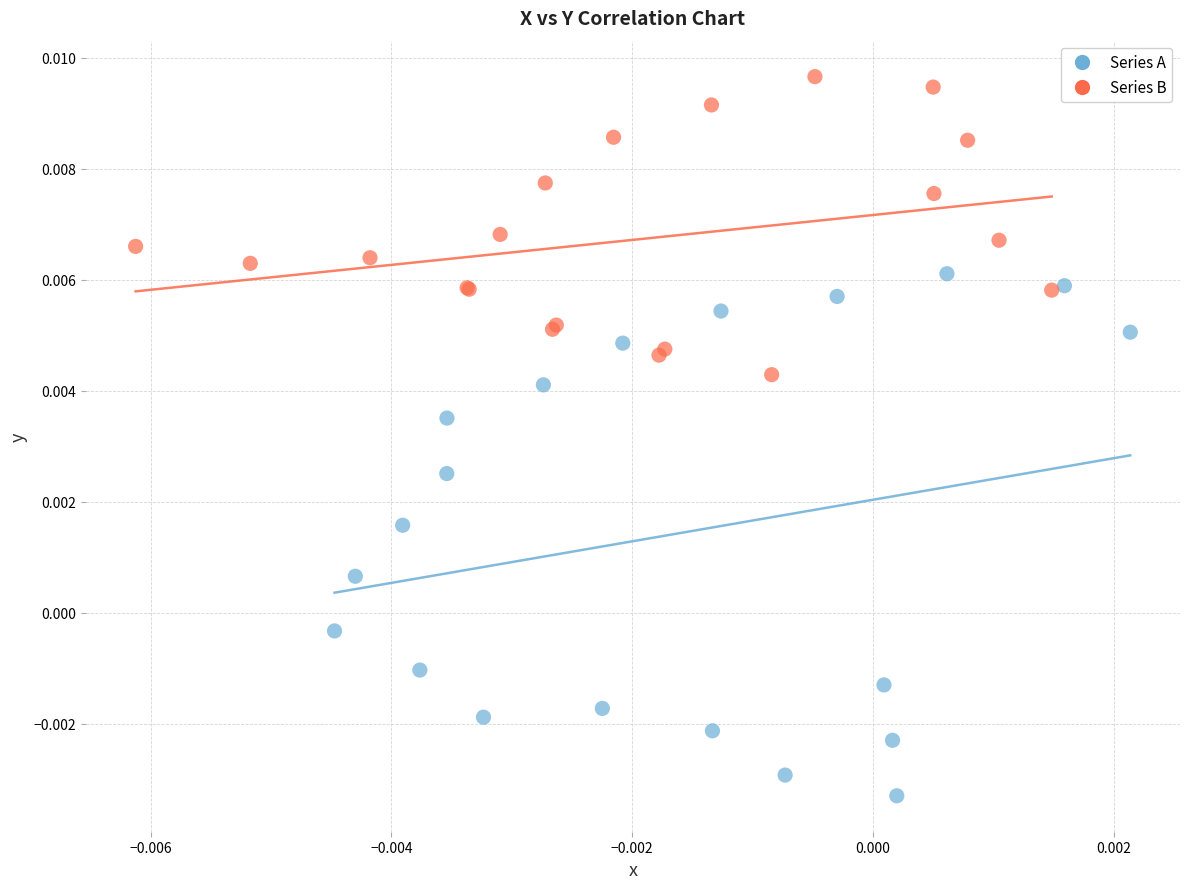

What are all the series names shown in the legend?

Series A, Series B